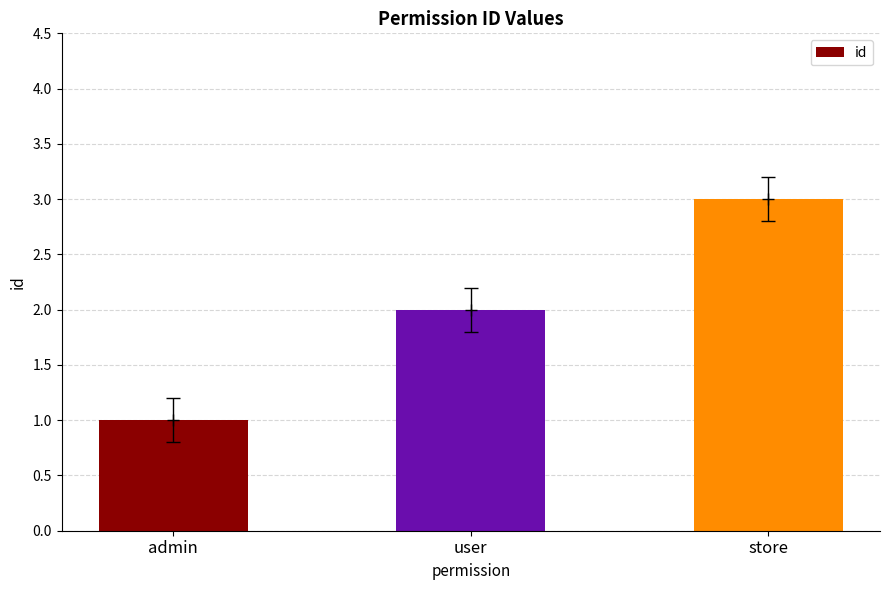

List the labels in order of value, smallest first.

admin, user, store